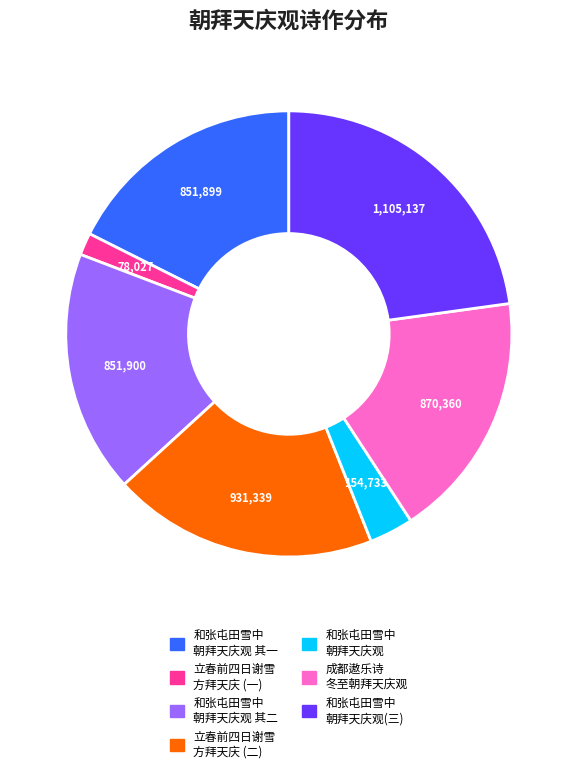

Is there a majority slice in this chart?

No